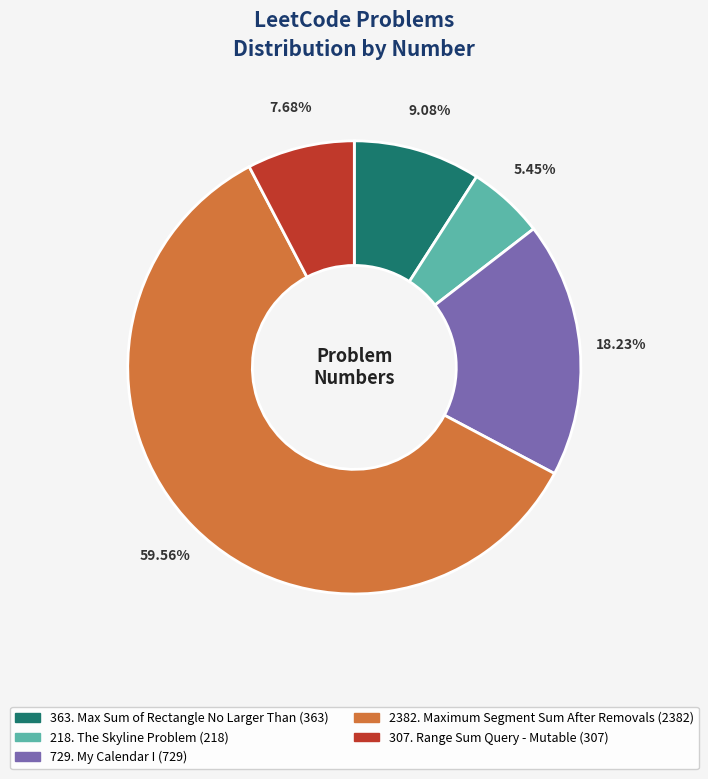

Is there any slice that represents more than half of the pie?

Yes